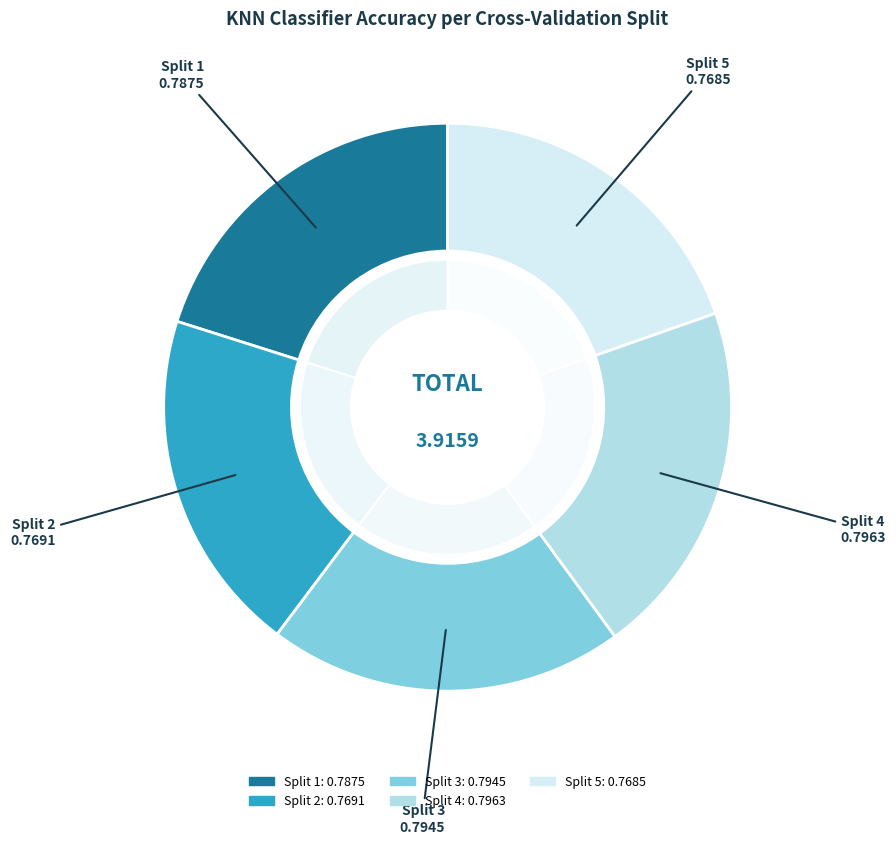

How many segments does this pie chart have?

5